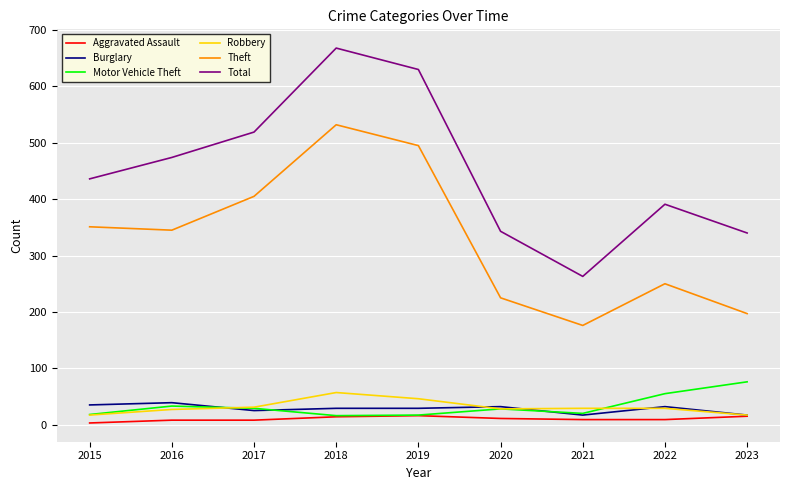

Does the chart have visible grid lines?

Yes